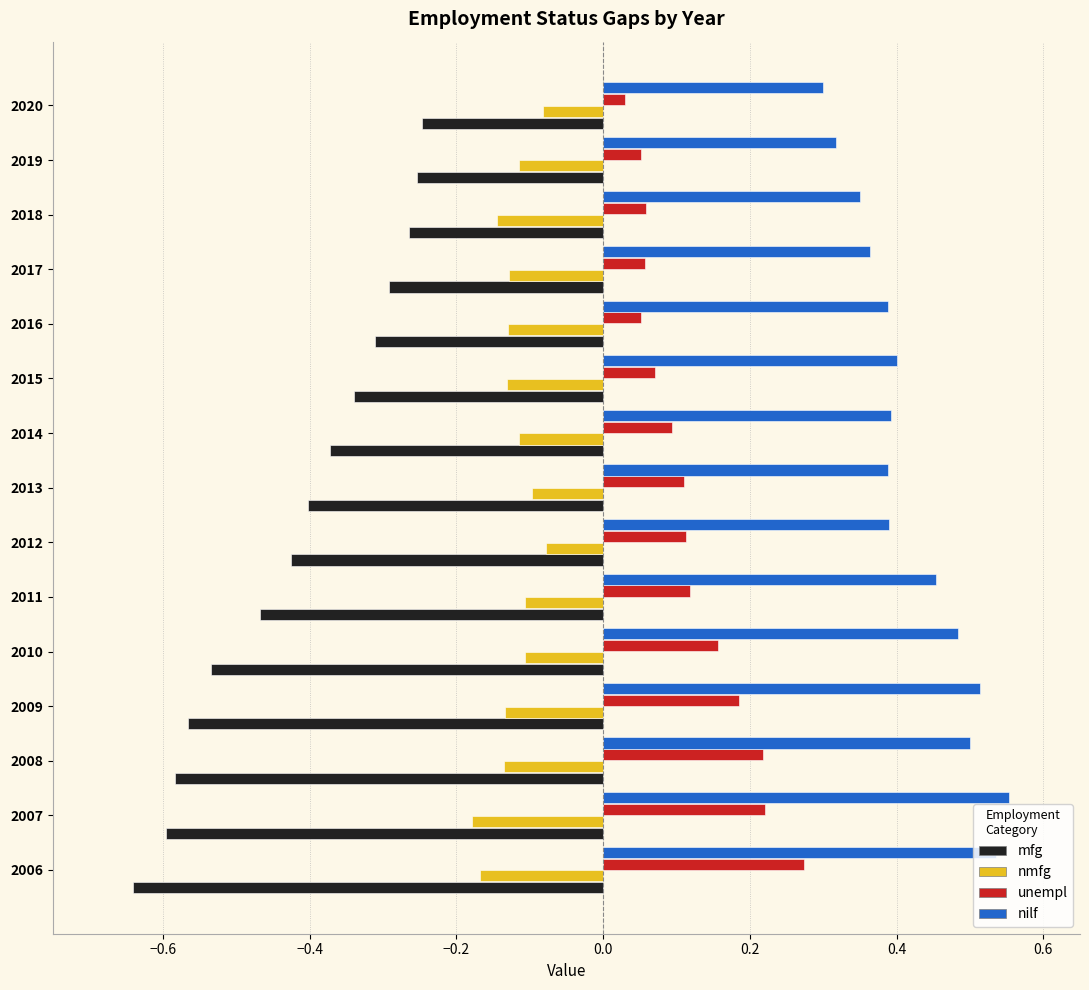

Which series has the largest total across all categories?

nilf